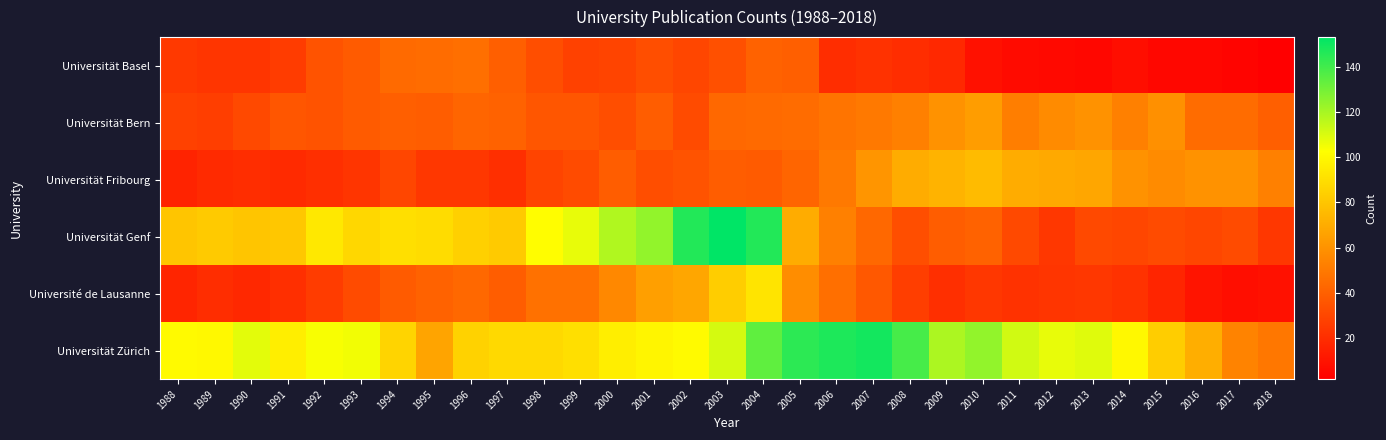

Rank the series at 2006 from lowest to highest value.

Universität Basel, Université de Lausanne, Universität Bern, Universität Fribourg, Universität Genf, Universität Zürich